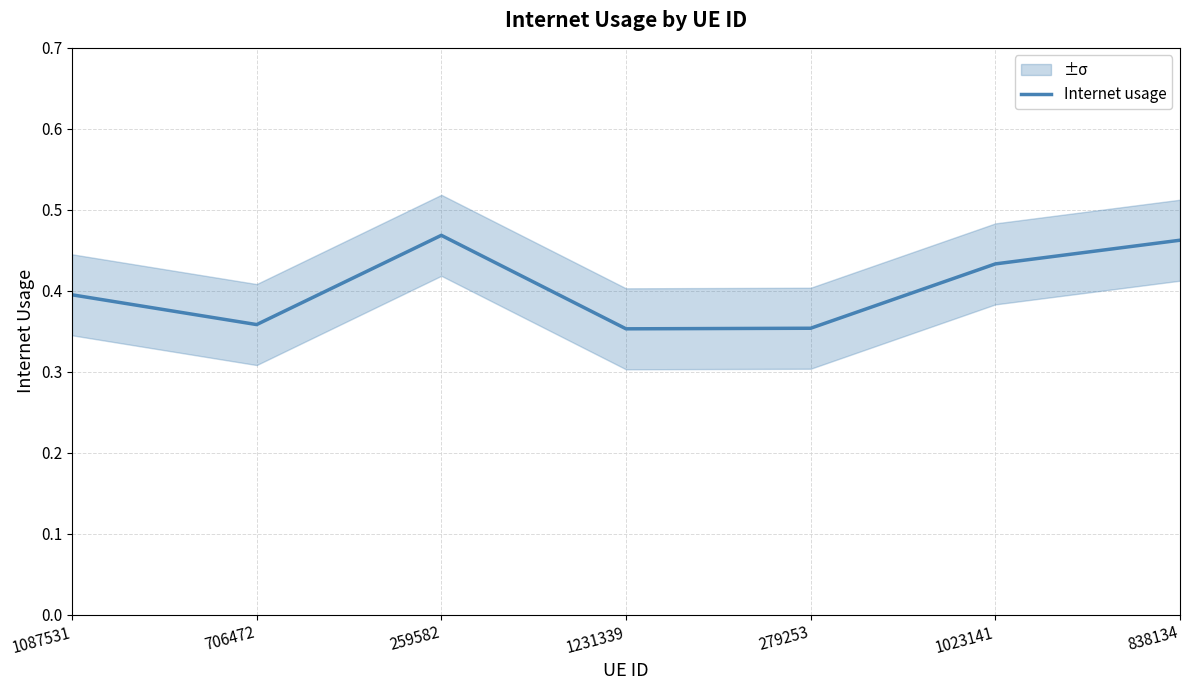

What is the average value?

0.4